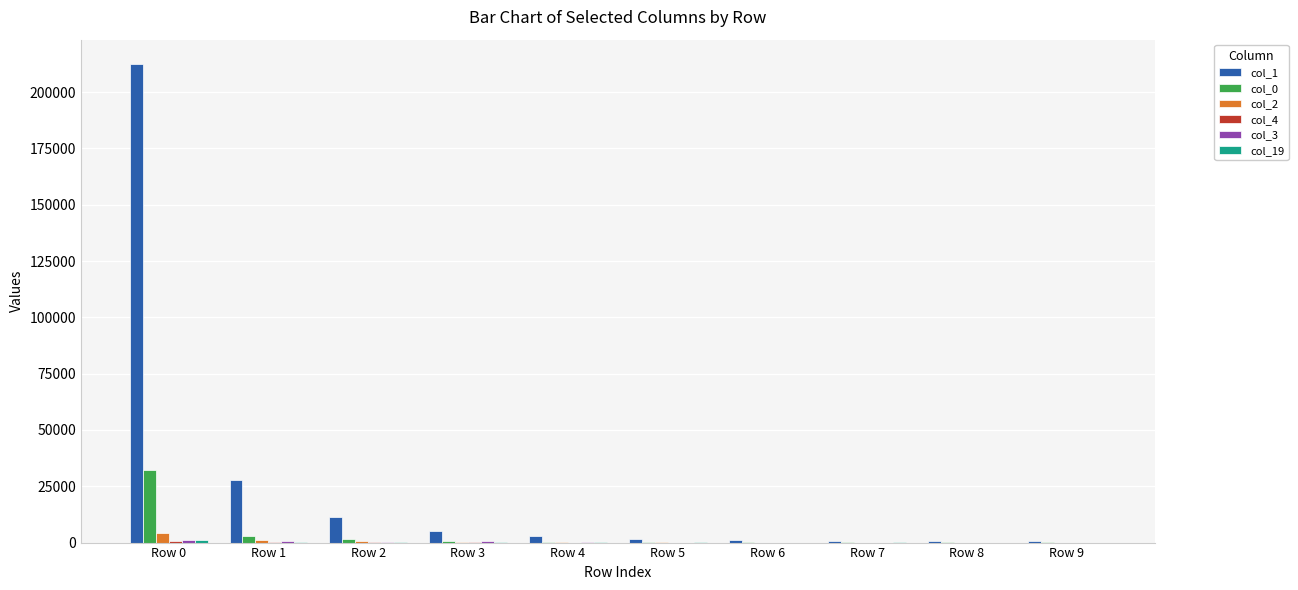

At which category is the sum across all series the highest?

Row 0